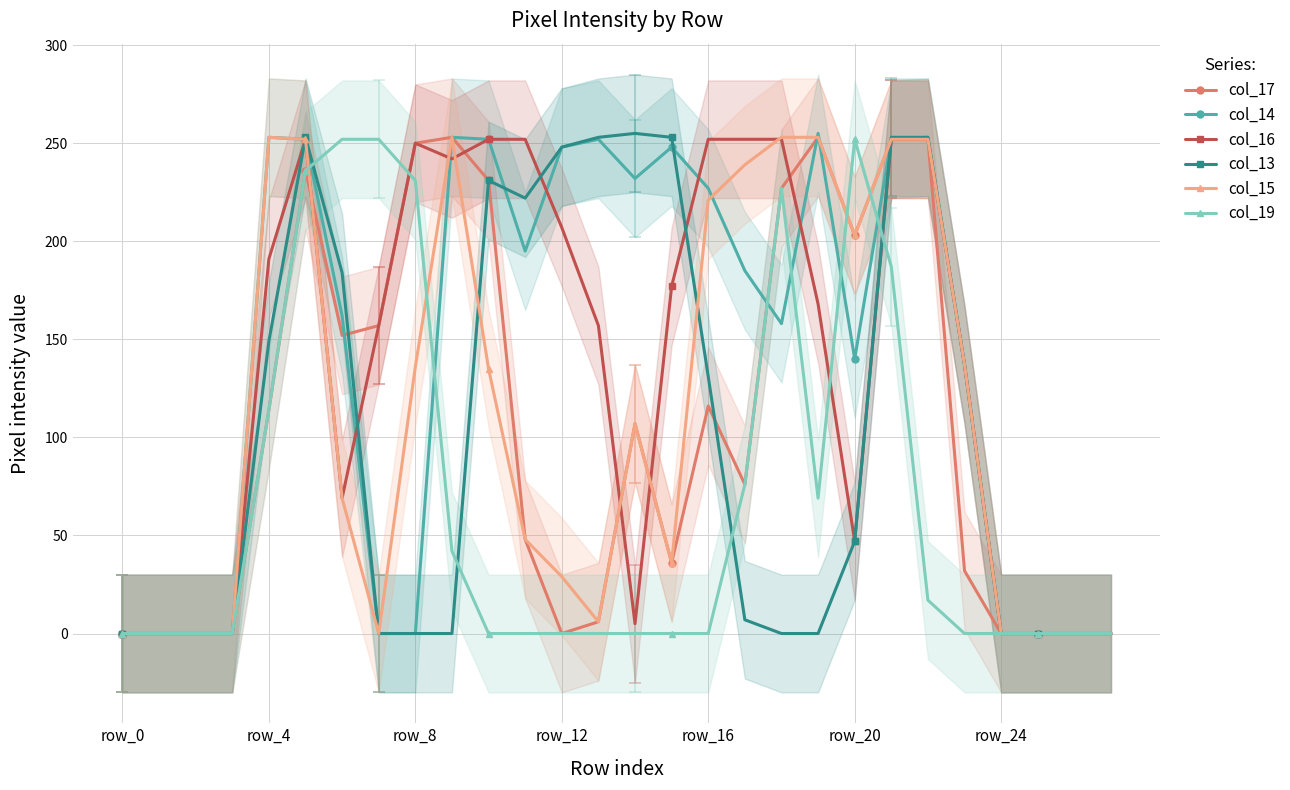

Which series has the largest range (max minus min)?

col_14